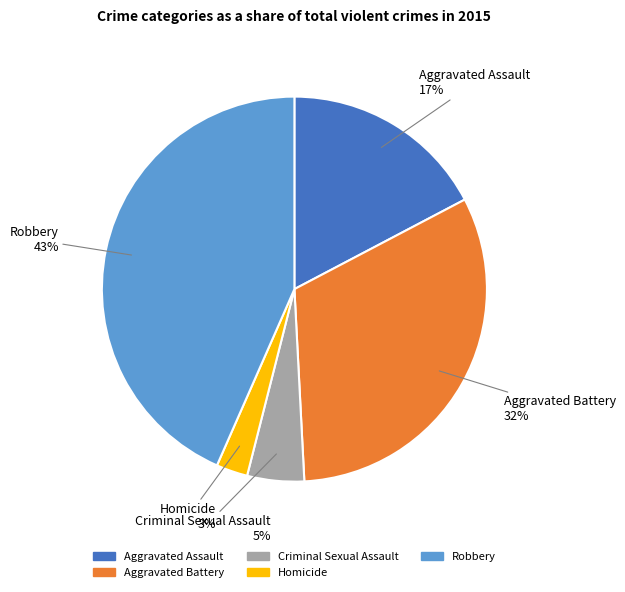

Count the number of slices in the pie.

5